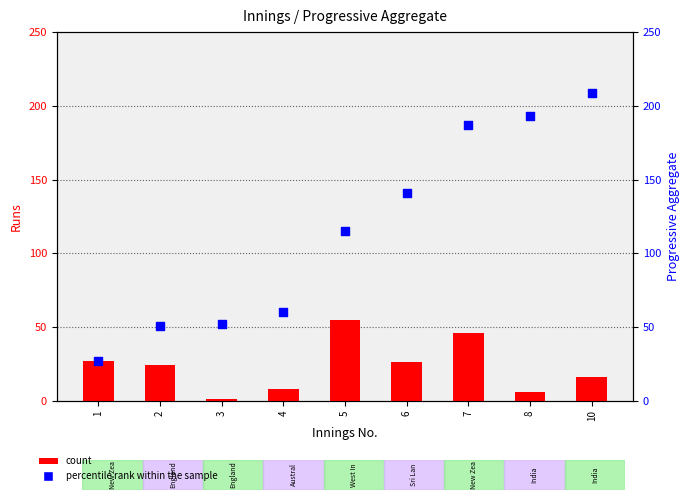

Is the value of count at 1 greater than the value of percentile rank within the sample at 5?

No